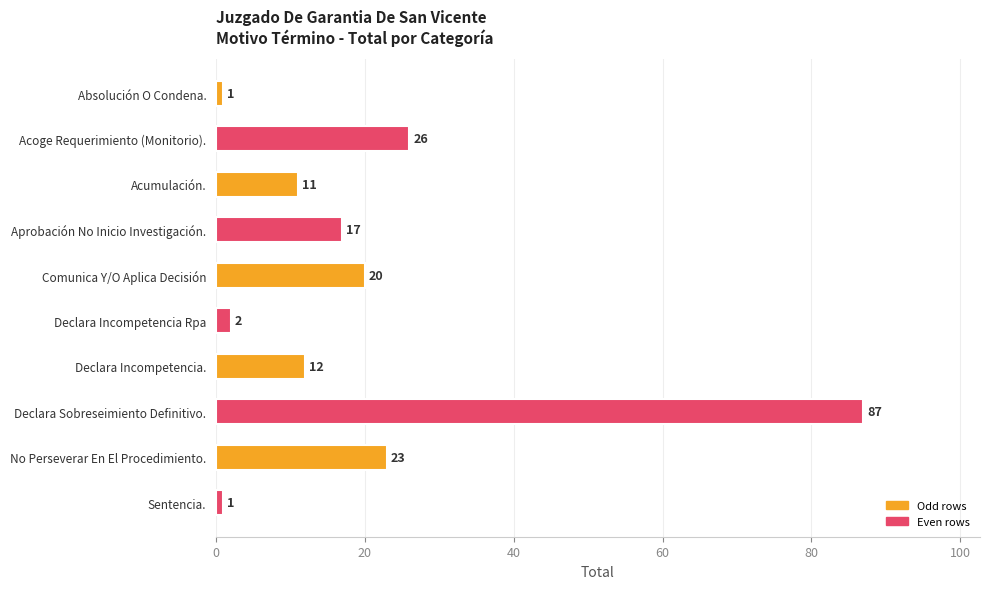

How many series are shown in this chart?

1